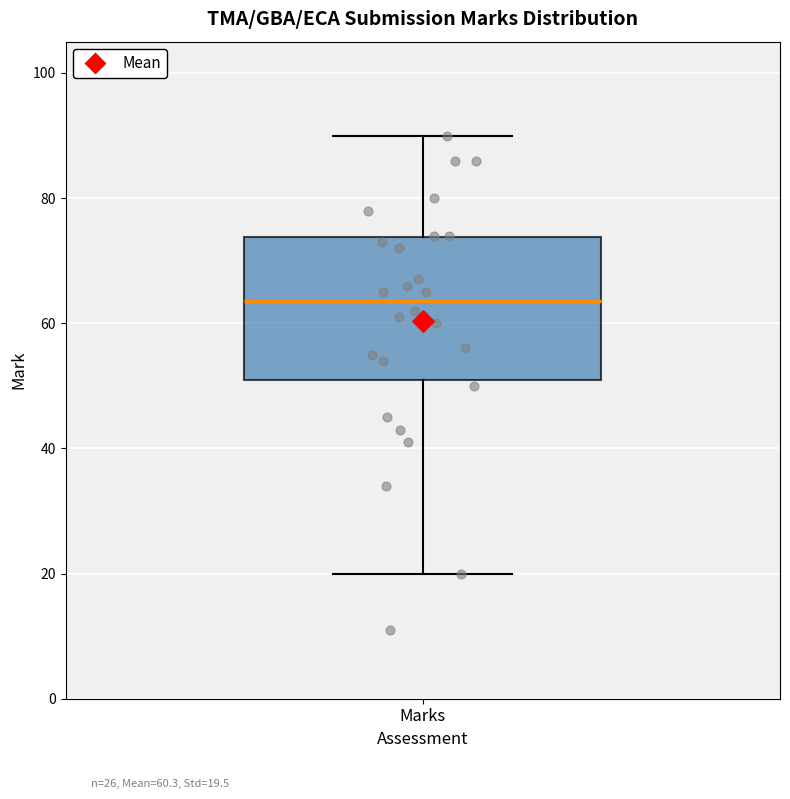

Transcribe this box plot: give where the median line is, the range the box spans, and where the two whiskers end, as read against the y-axis. The values are not printed on the chart, so give them approximately, as read against the axis.

median 64, box 52 to 74, whiskers 20 to 90